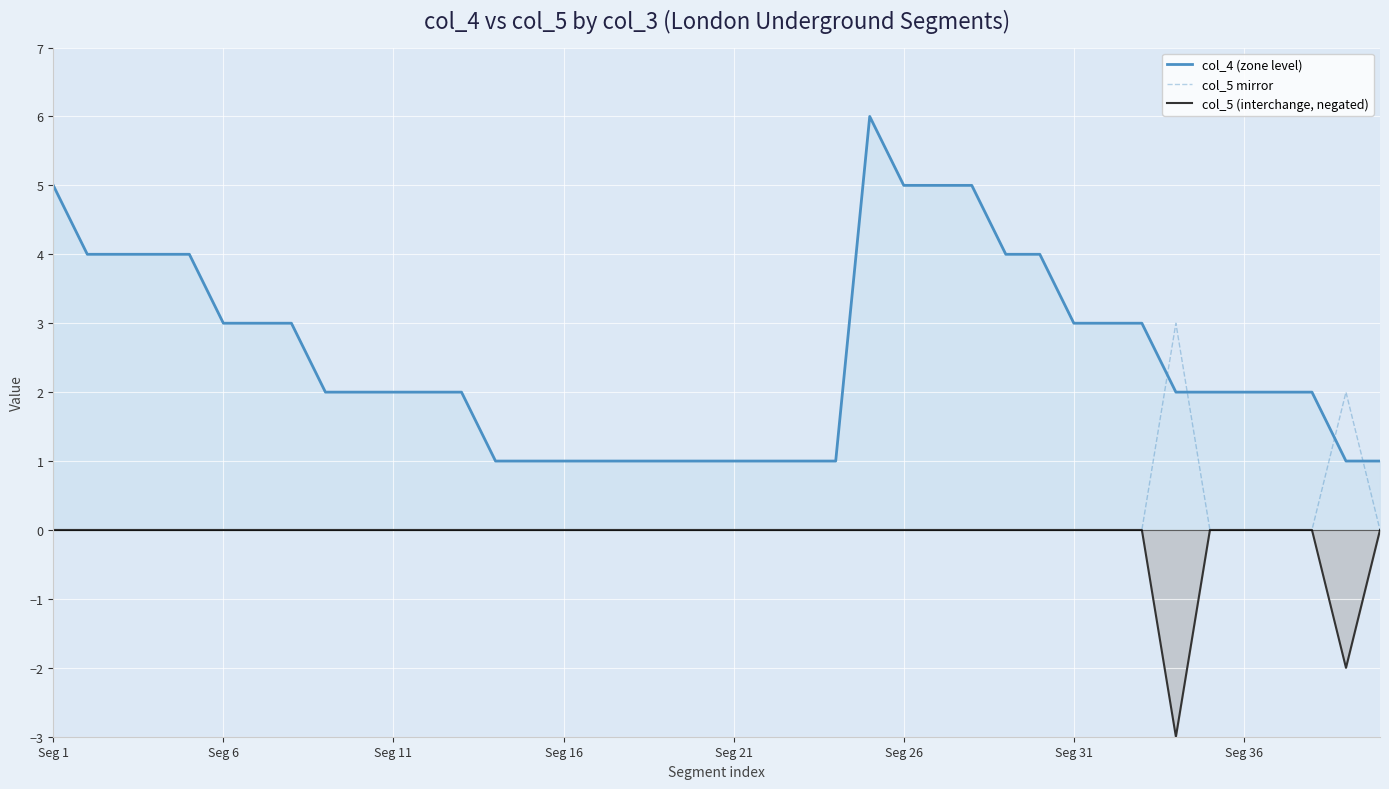

What is the average value of the col_4 (zone level) series?

3